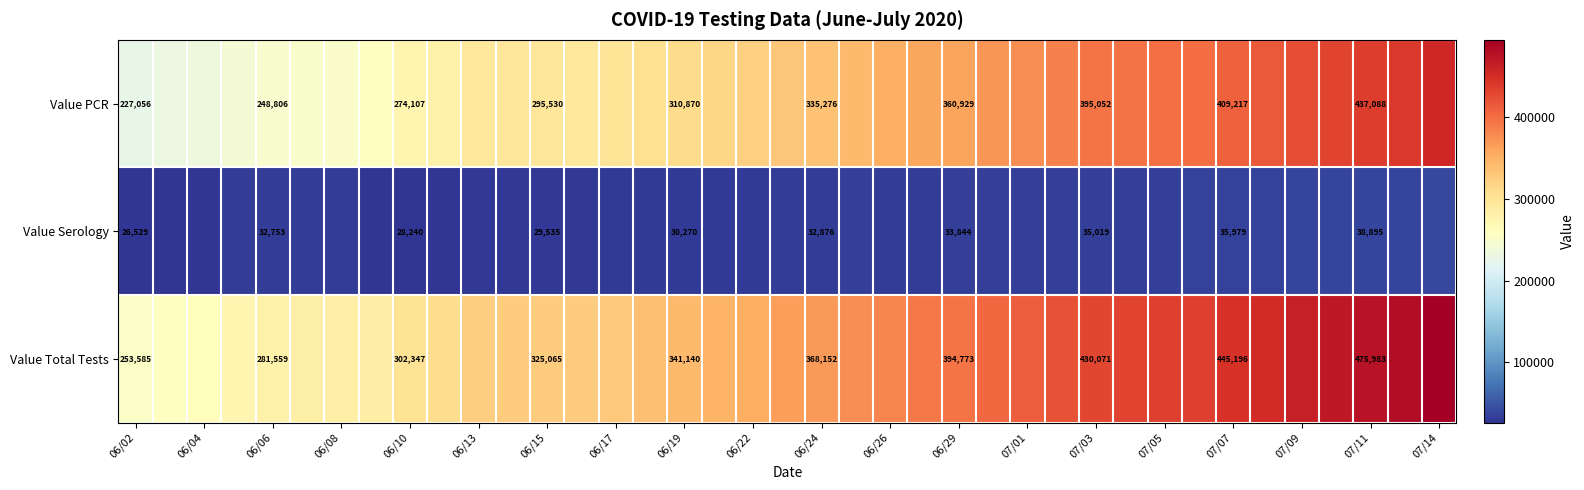

How many distinct data groups are displayed?

3